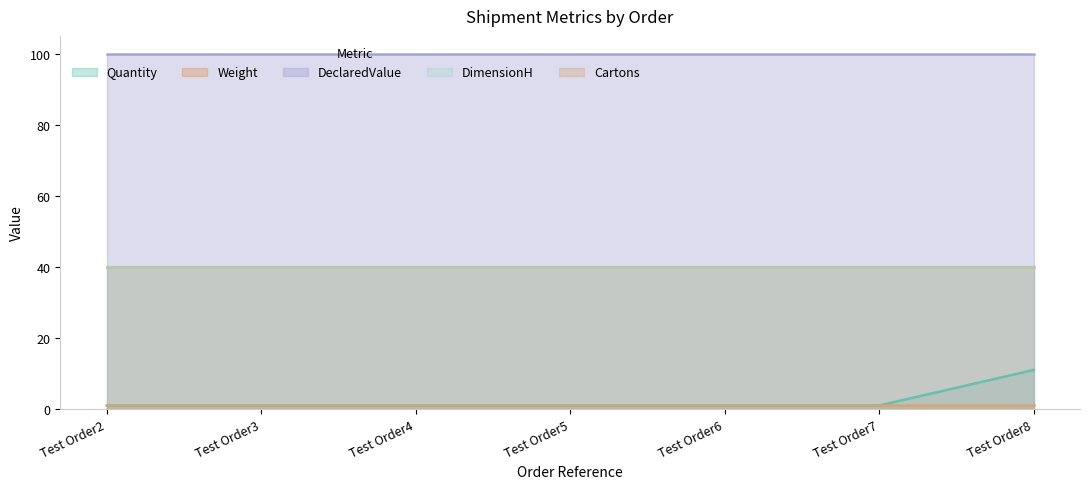

At which category does the chart reach its peak across all series?

Test Order2